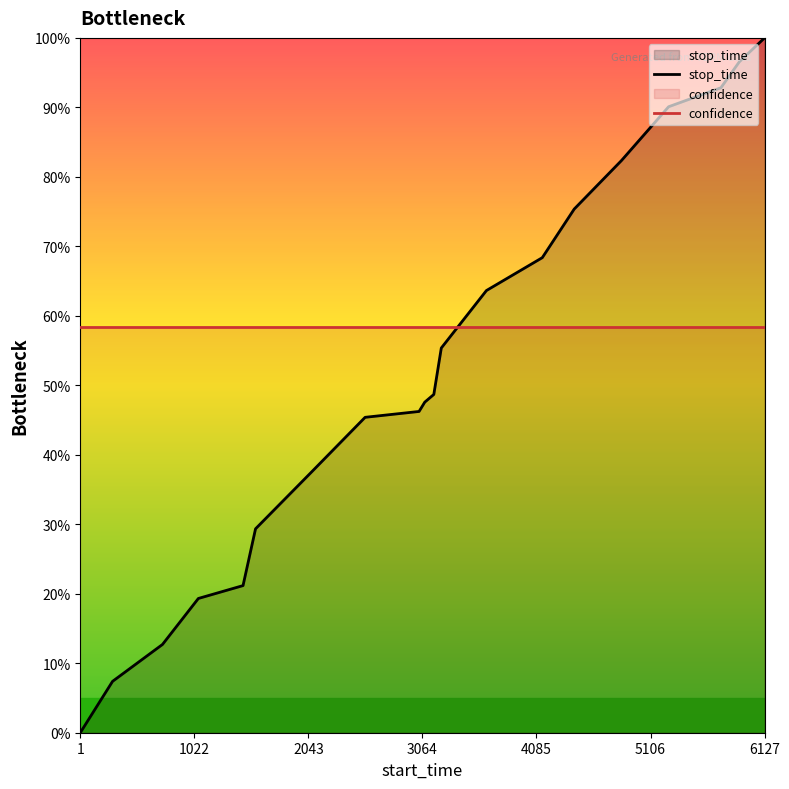

Rank the series by their maximum value, from lowest to highest.

confidence, stop_time